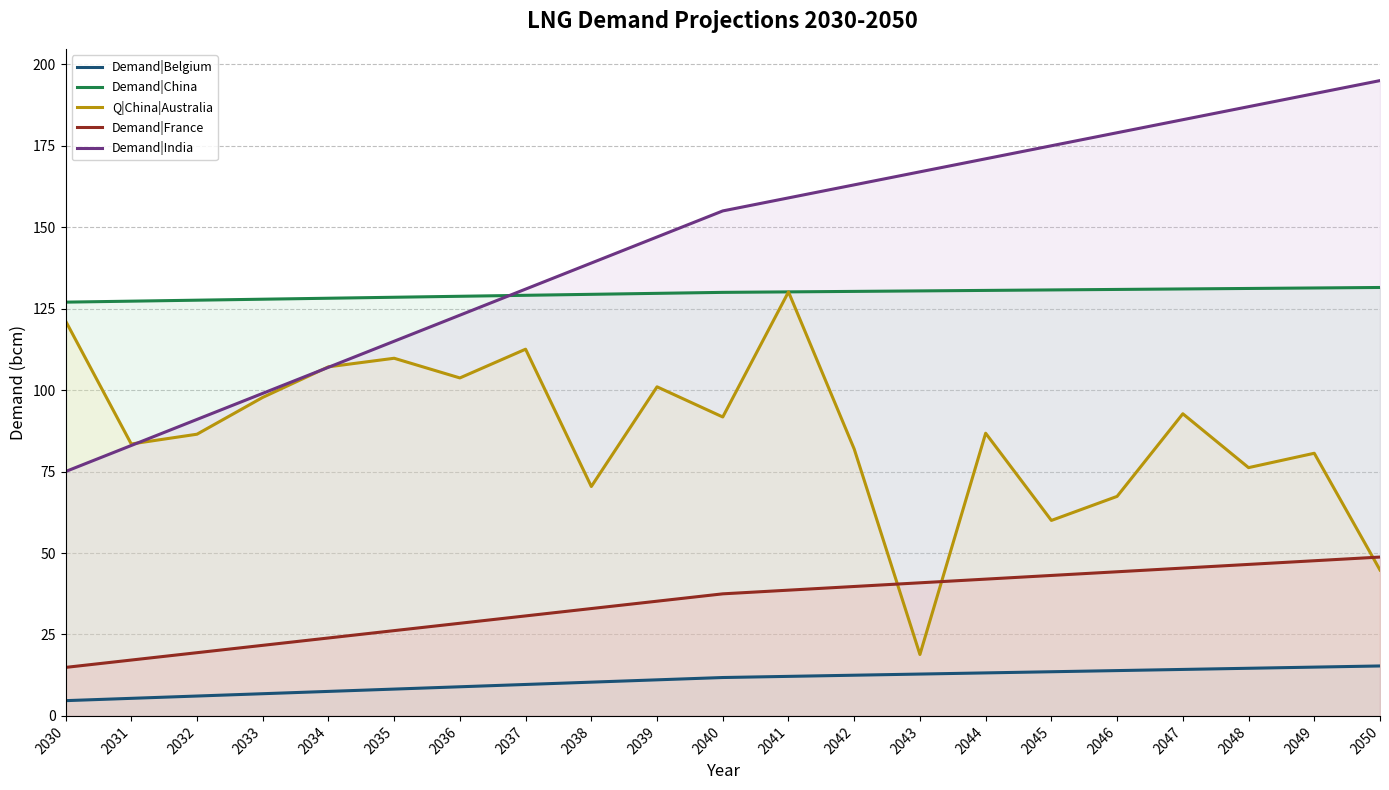

The Demand|China series shows 128.2 at 2034. True or false?

True